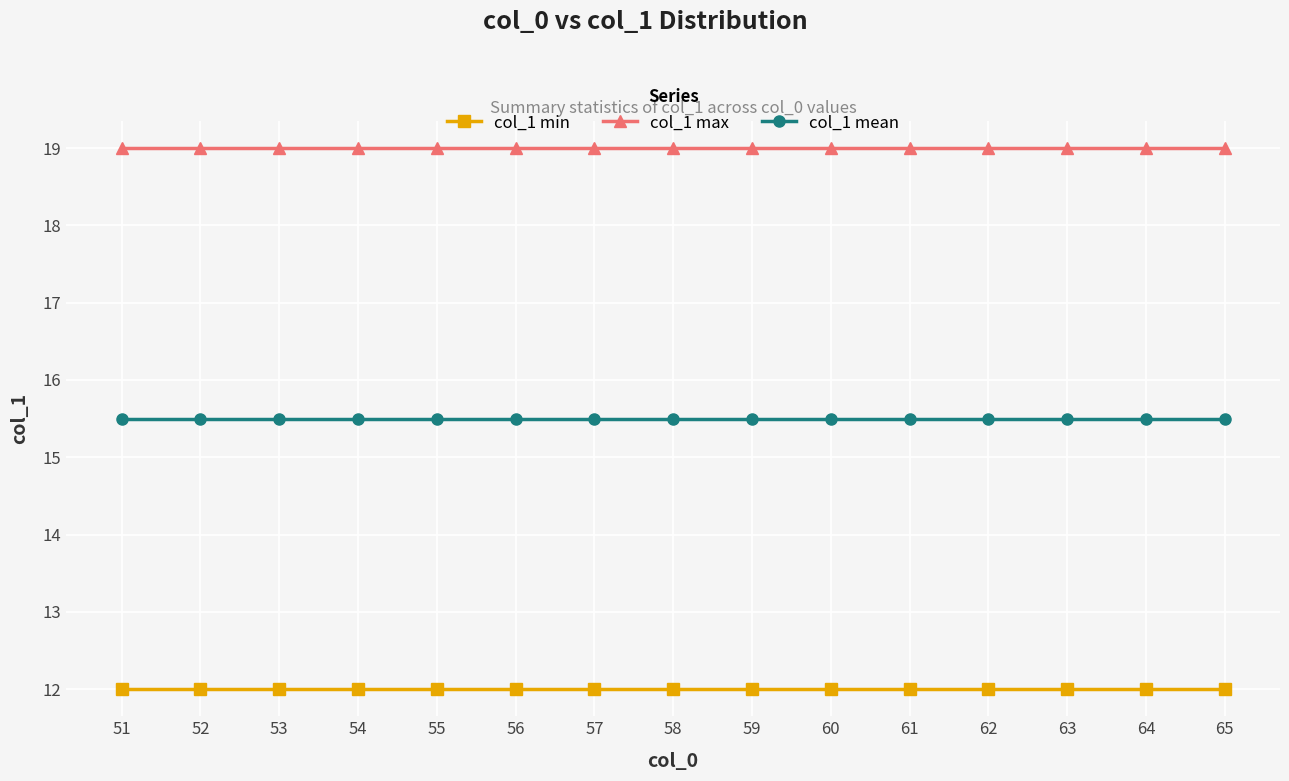

Rank the series by their average value, from highest to lowest.

col_1 max, col_1 mean, col_1 min